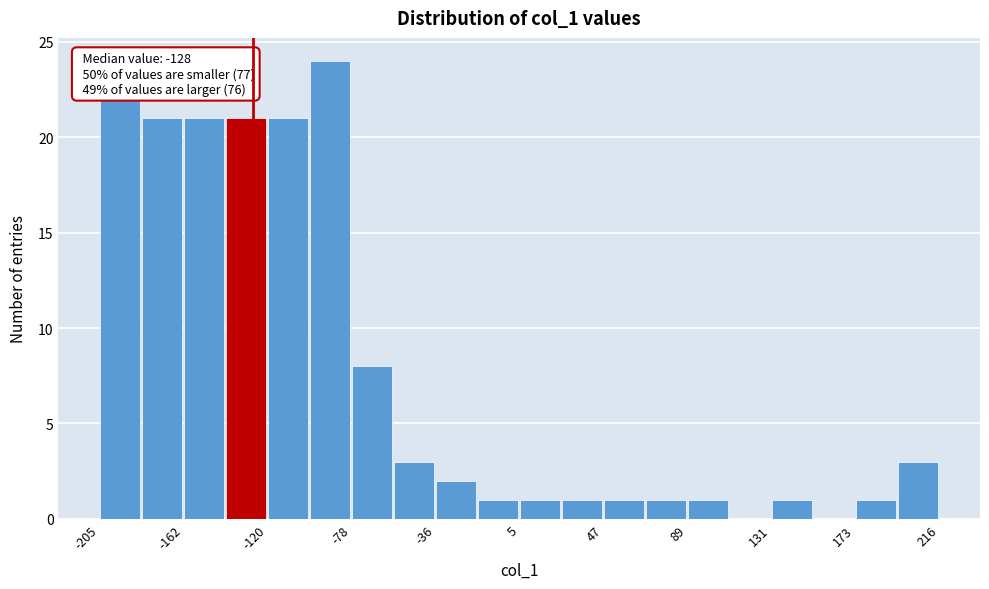

Which range on the x-axis has the tallest bar?

-100 to -80